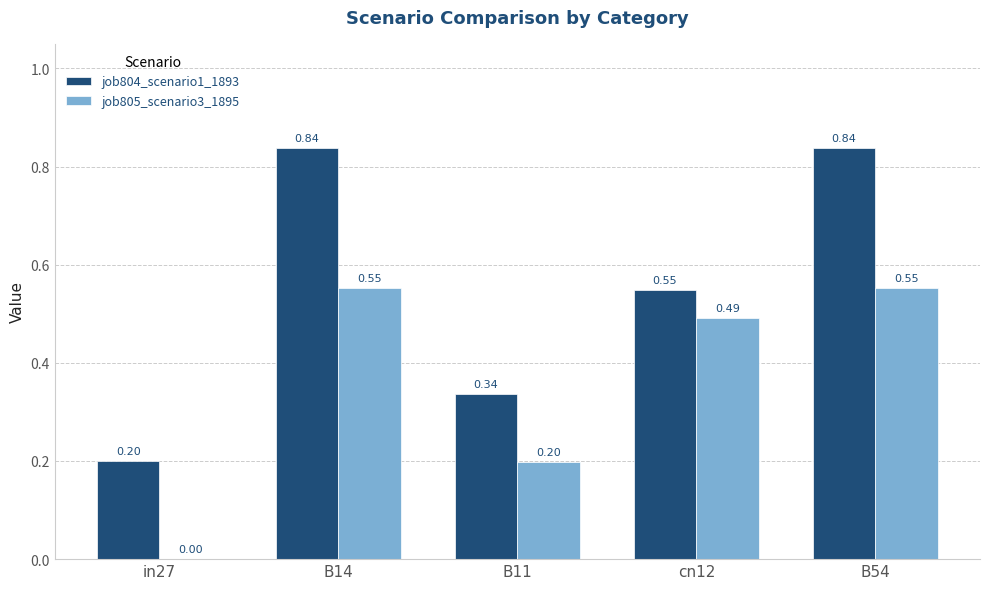

Between B14 and cn12, which series saw the biggest shift?

job804_scenario1_1893